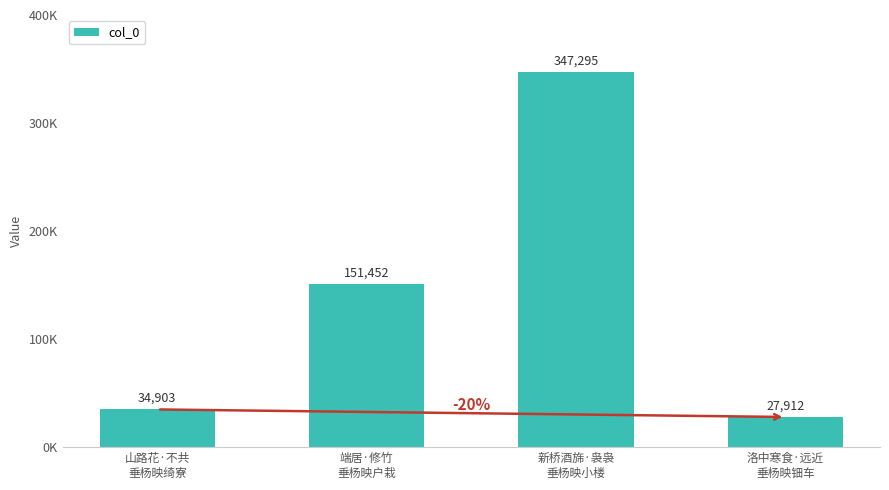

Reading right to left, transcribe all the data shown in this chart.

洛中寒食·远近
垂杨映钿车=27912	新桥酒旆·袅袅
垂杨映小楼=347295	端居·修竹
垂杨映户栽=151452	山路花·不共
垂杨映绮寮=34903